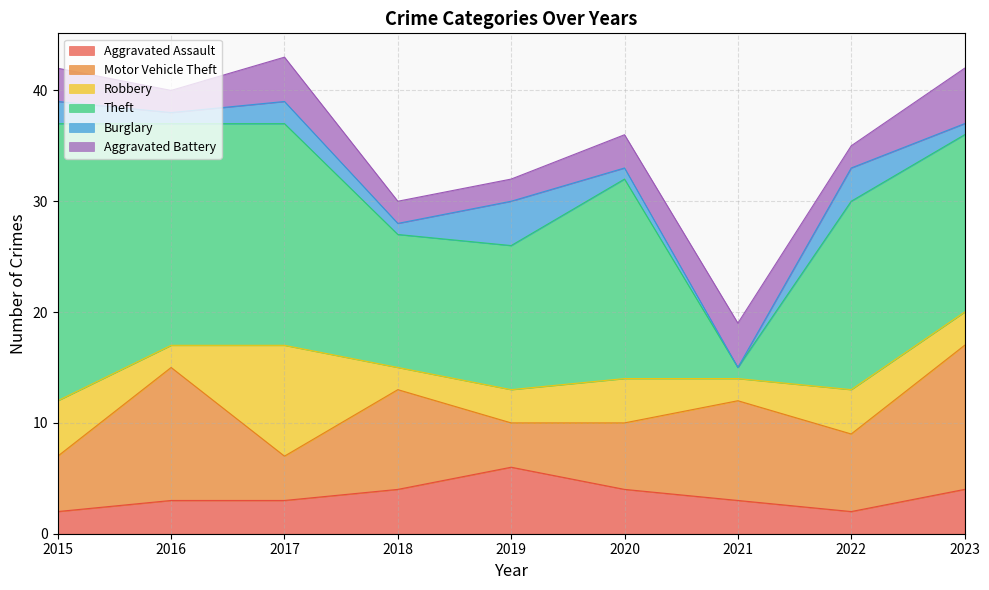

What is the total value across all series at 2021?

19